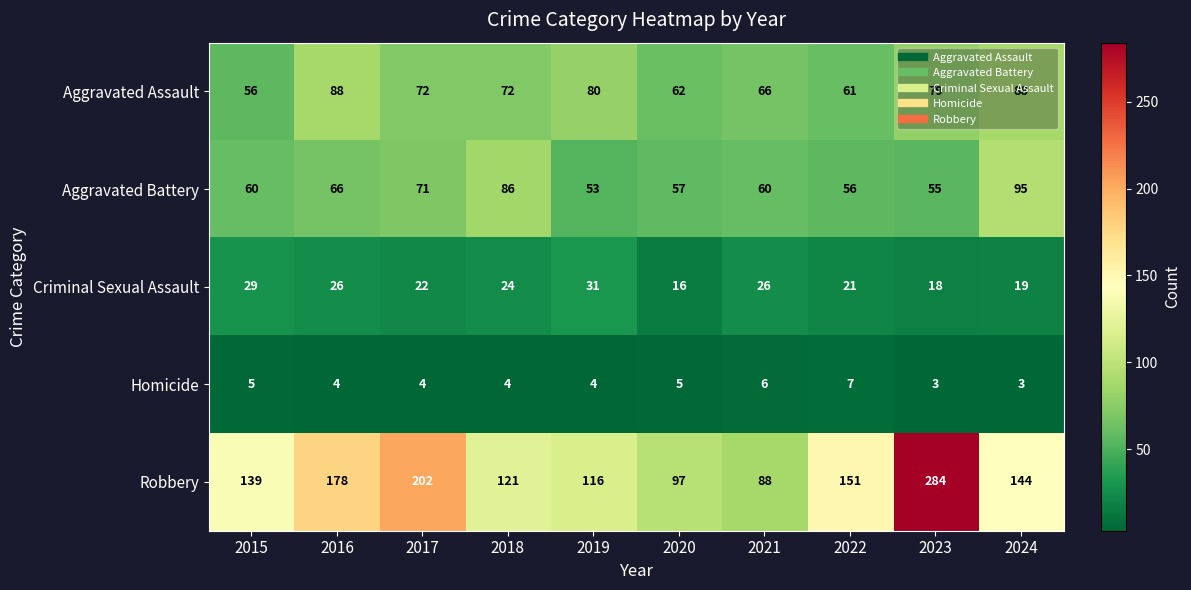

How many series are shown in this chart?

5